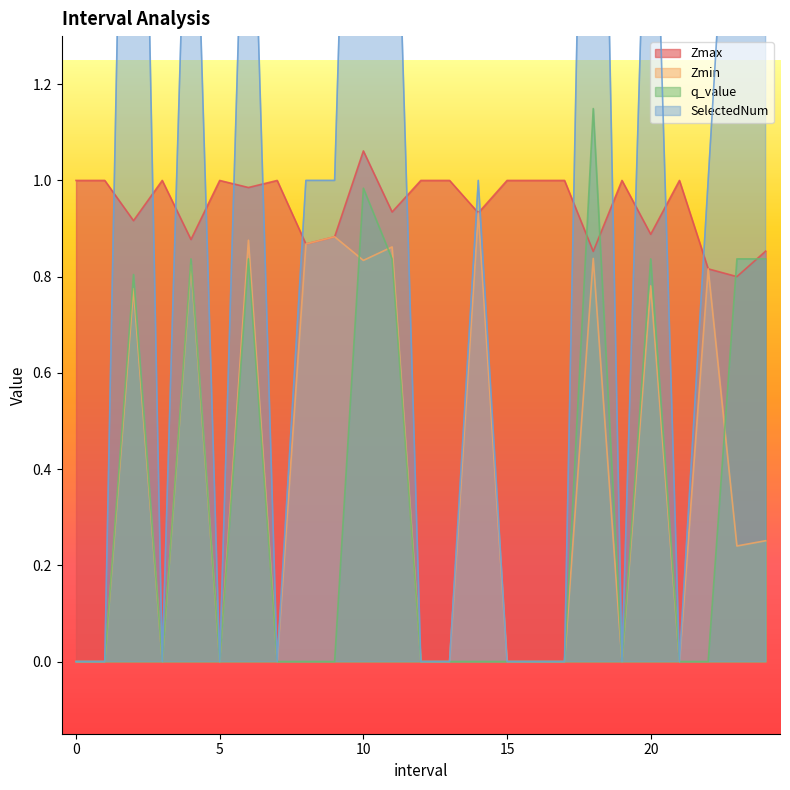

True or false: Zmax has more than 2 points higher than both neighbors.

True